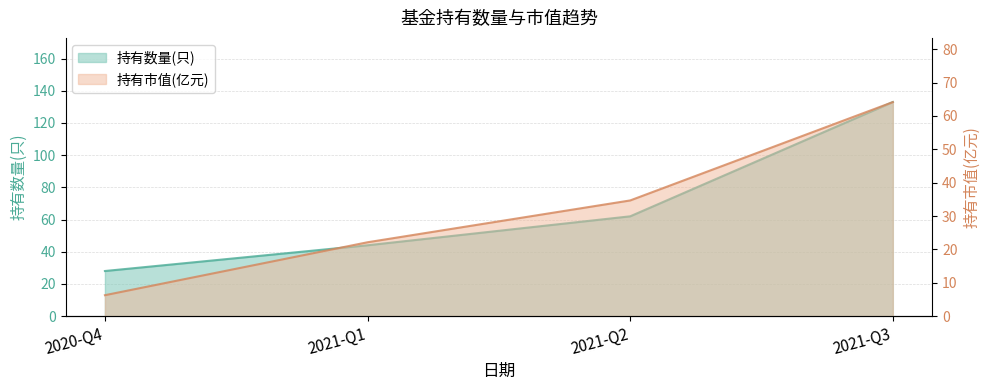

What are all the series names shown in the legend?

持有数量(只), 持有市值(亿元)